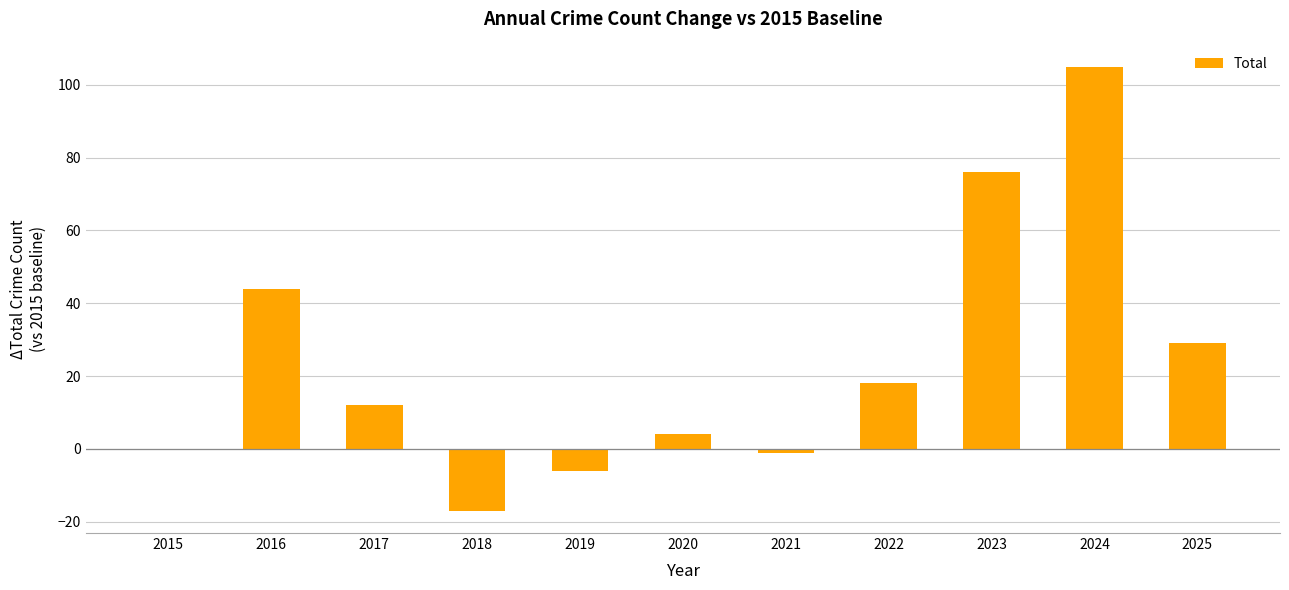

How many distinct data groups are displayed?

1